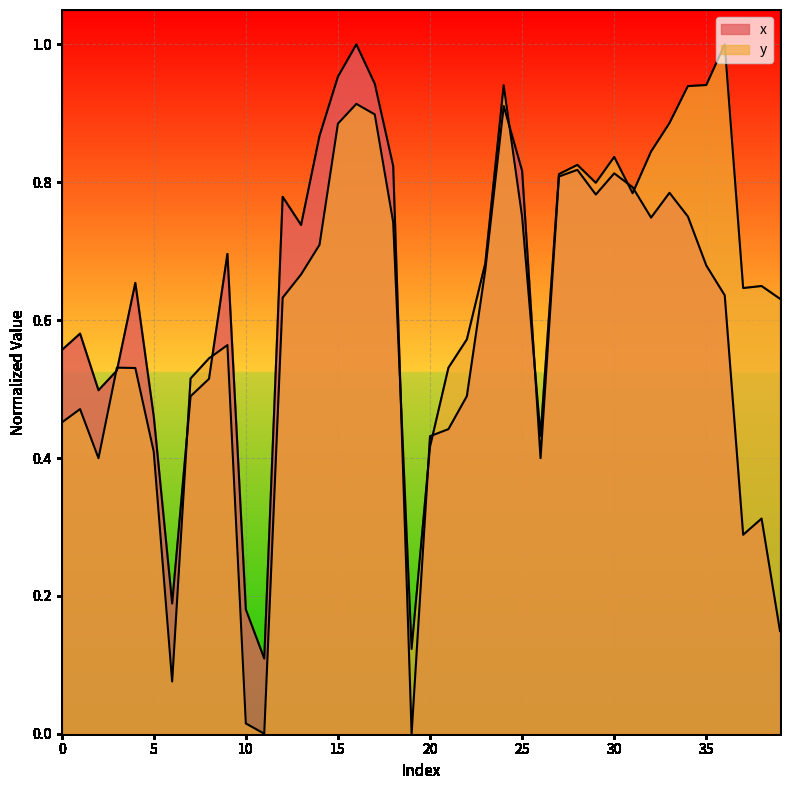

What is the average value of the y series?

0.6